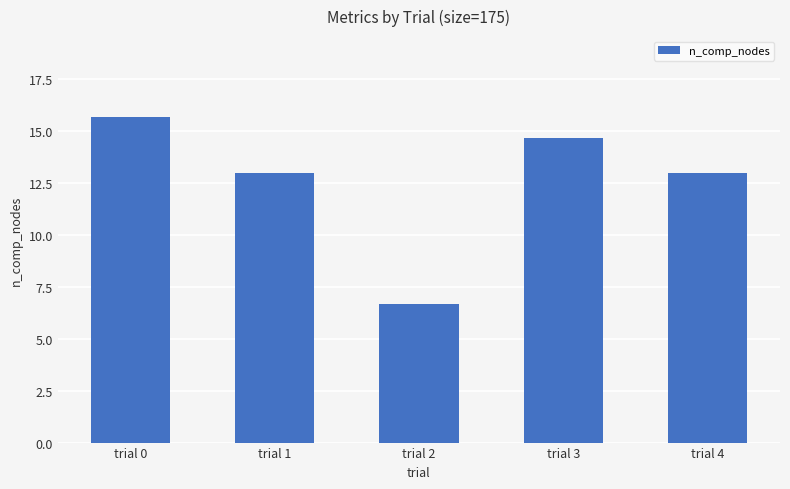

Is it true that the value at trial 2 is 3.1?

False